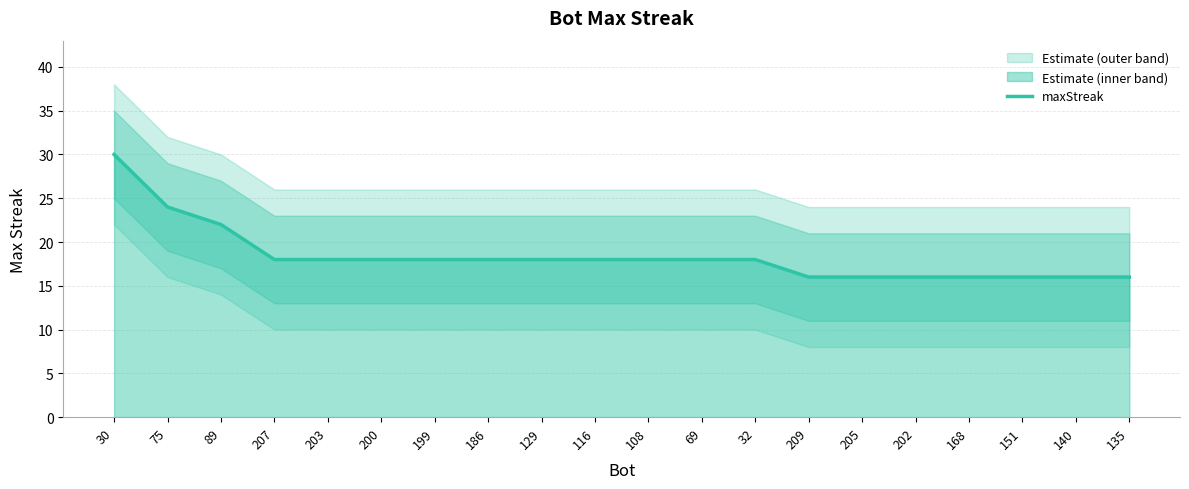

Is it true that the value at 30 is 44?

False